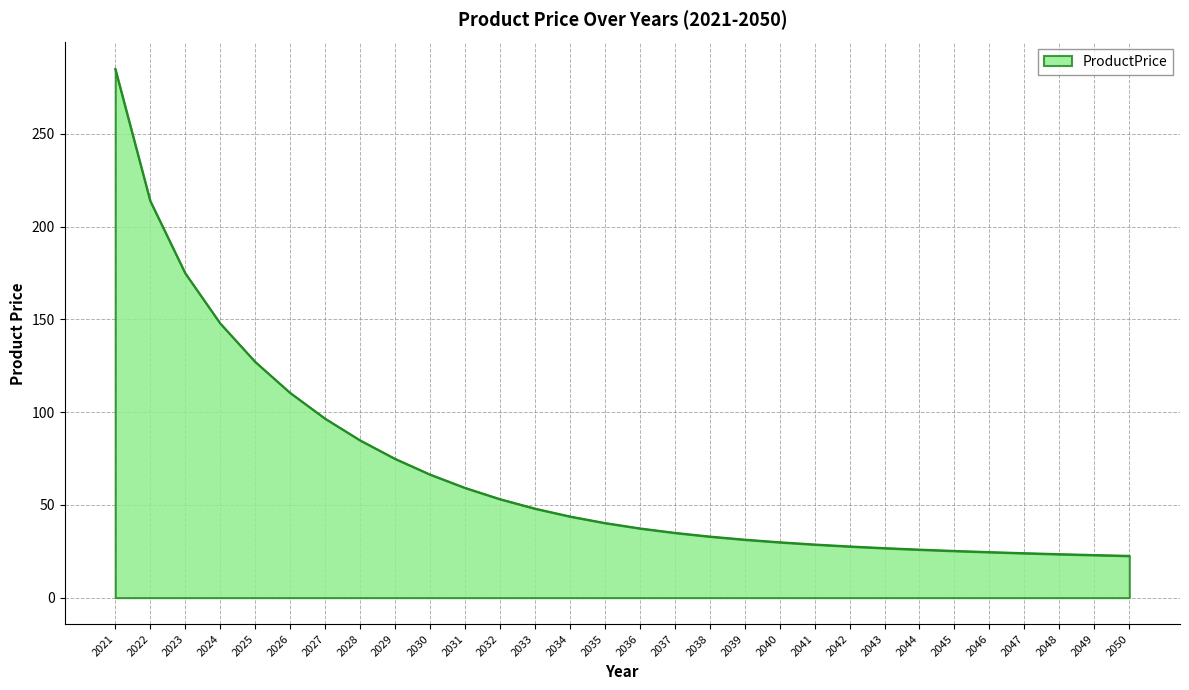

Approximately how many times larger is the value at 2028 compared to 2030?

1.3